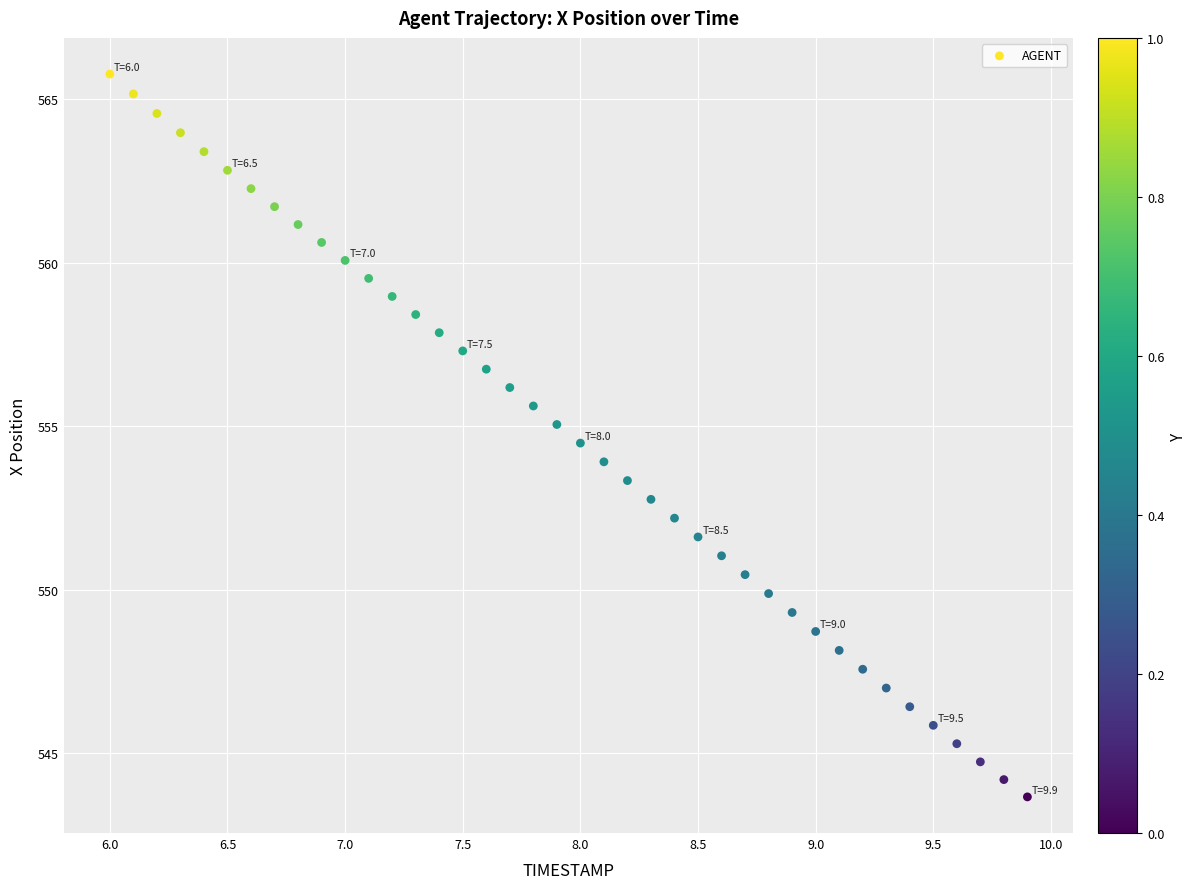

What is the range of Y values (max minus min)?

22.1